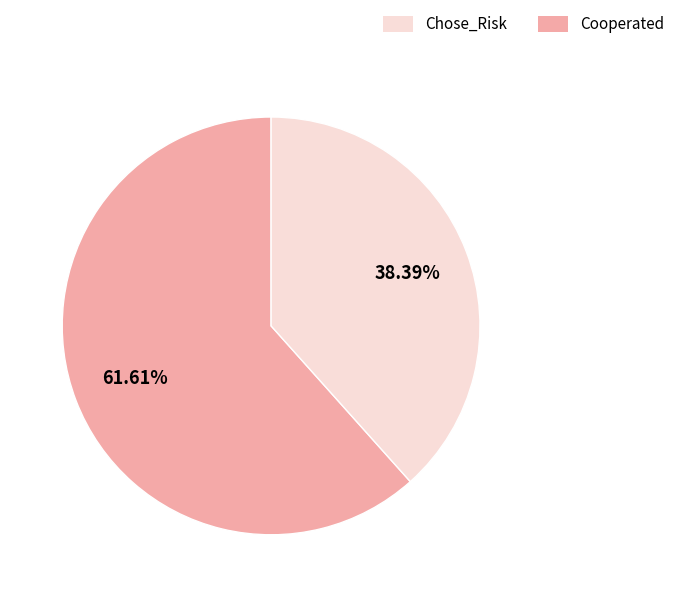

Does any single category account for the majority?

Yes